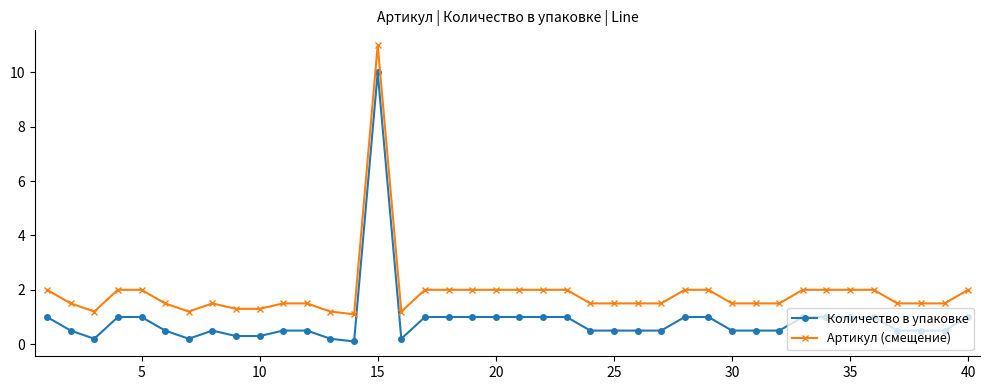

True or false: Количество в упаковке and Артикул (смещение) cross at least once.

False